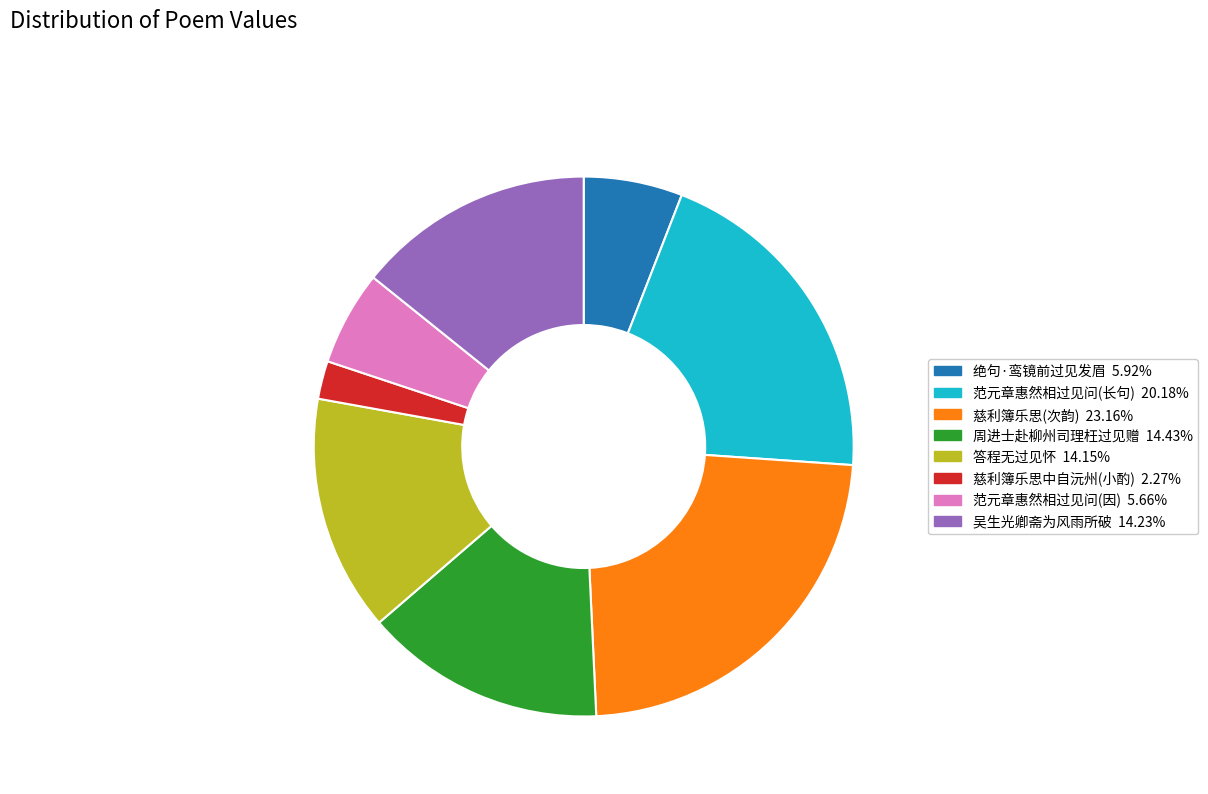

Is there any slice that represents more than half of the pie?

No